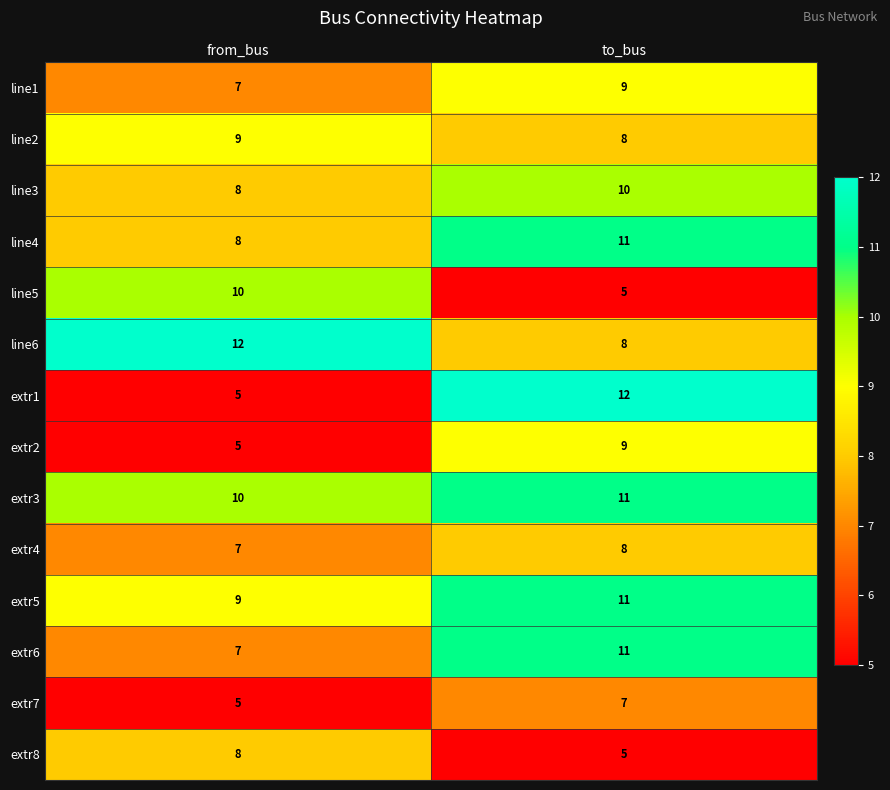

At which category is the sum across all series the highest?

to_bus